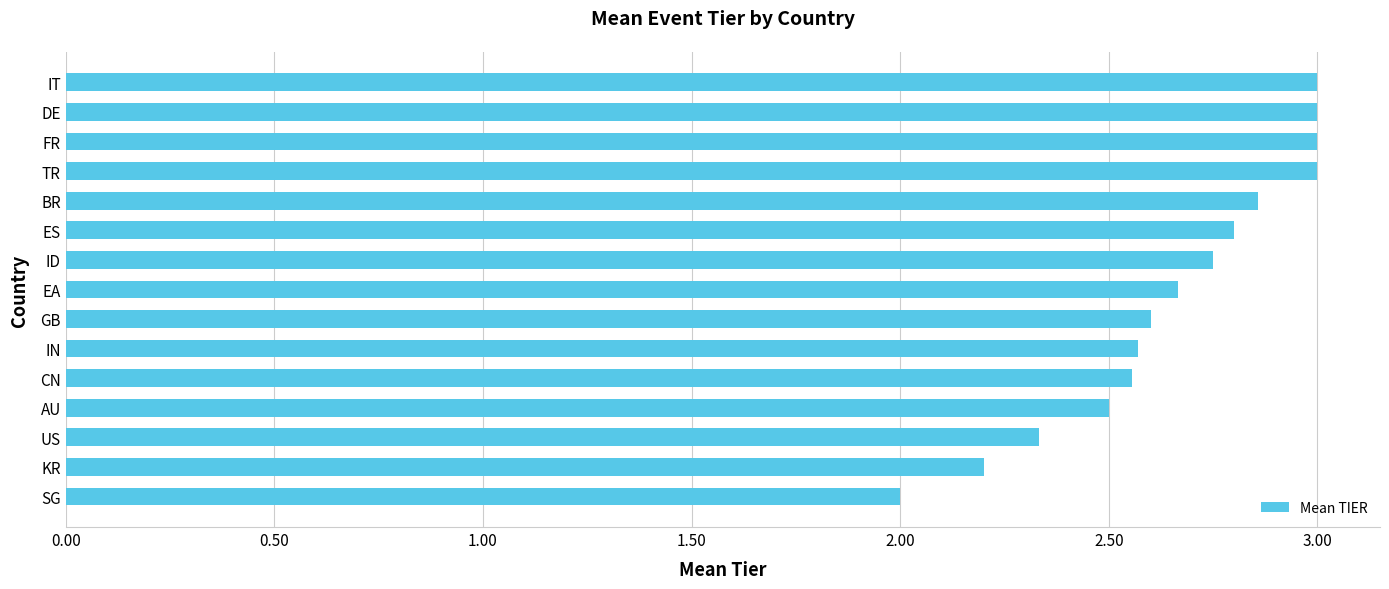

What is the minimum value shown in the chart?

2.0